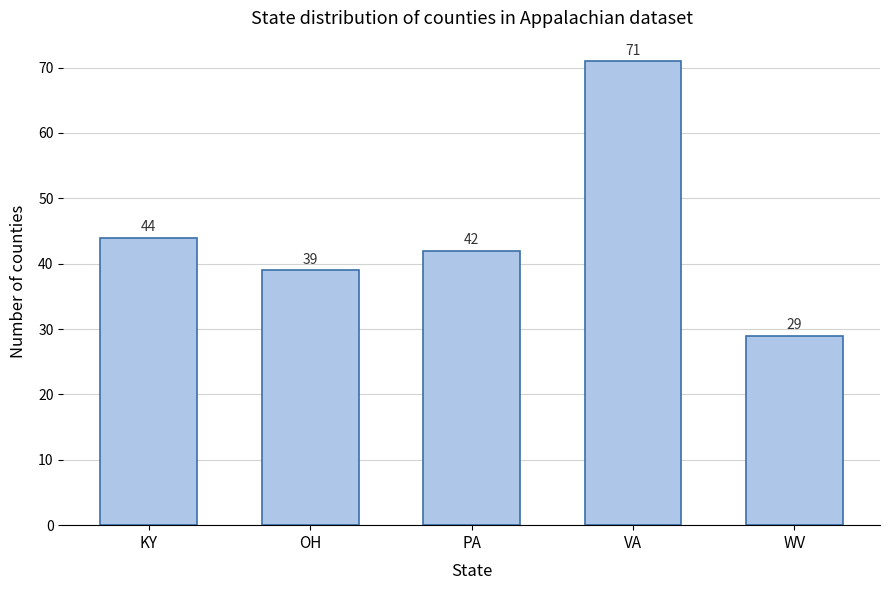

Reading left to right, list all the values displayed in this chart.

44	39	42	71	29